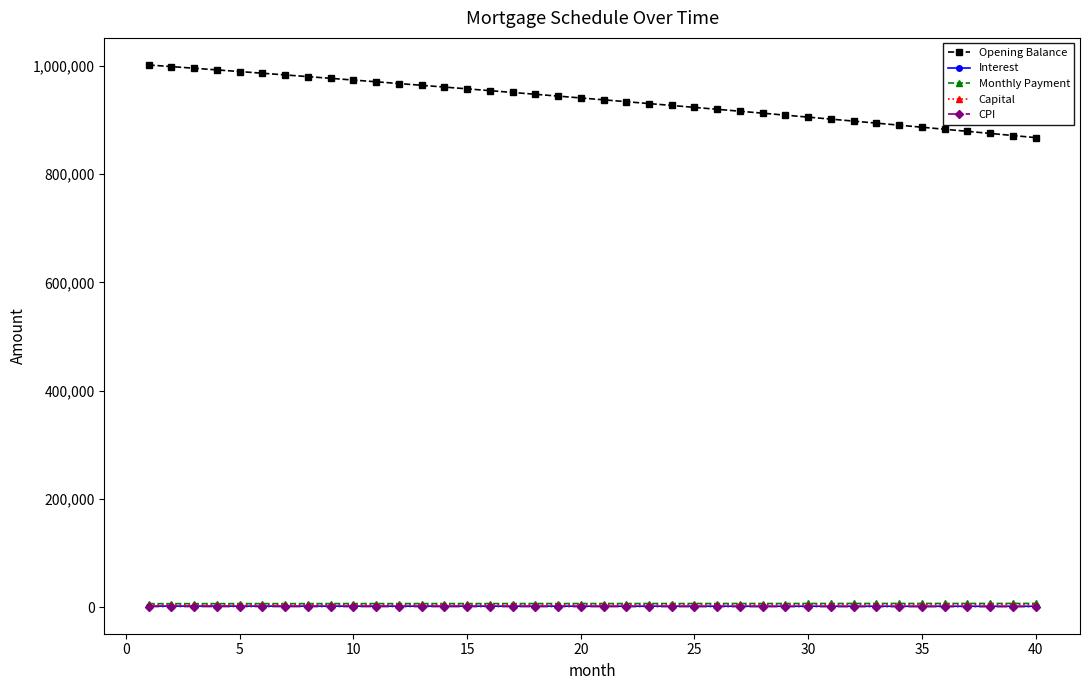

What is the difference between the maximum and second lowest values in the CPI series?

196.4